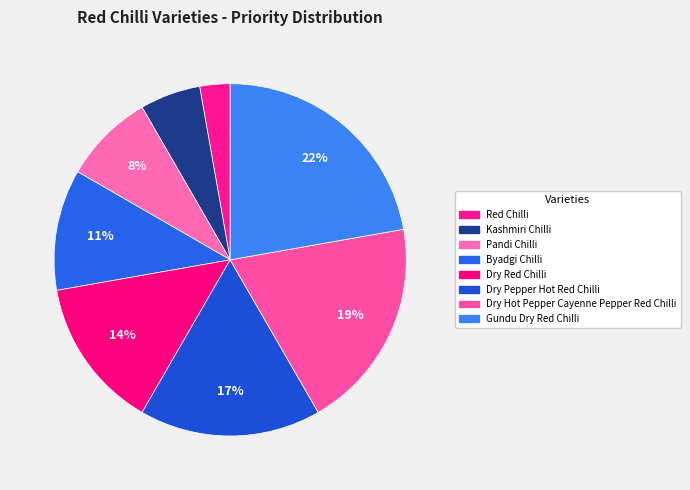

To the nearest percent, what percentage of the pie is Pandi Chilli?

8%